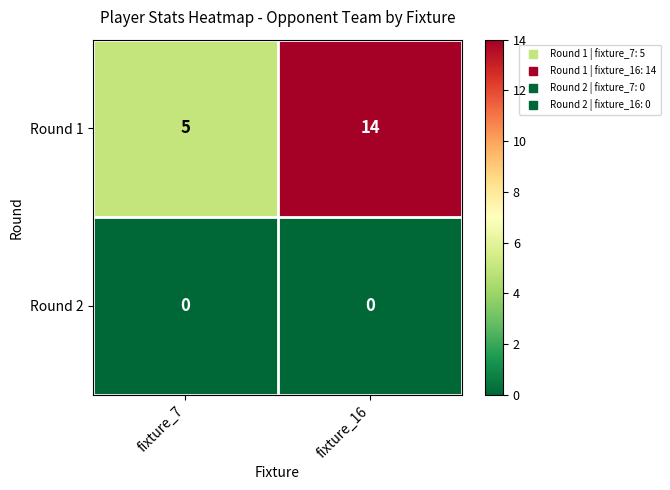

What is the difference between the highest and lowest values at fixture_16?

14